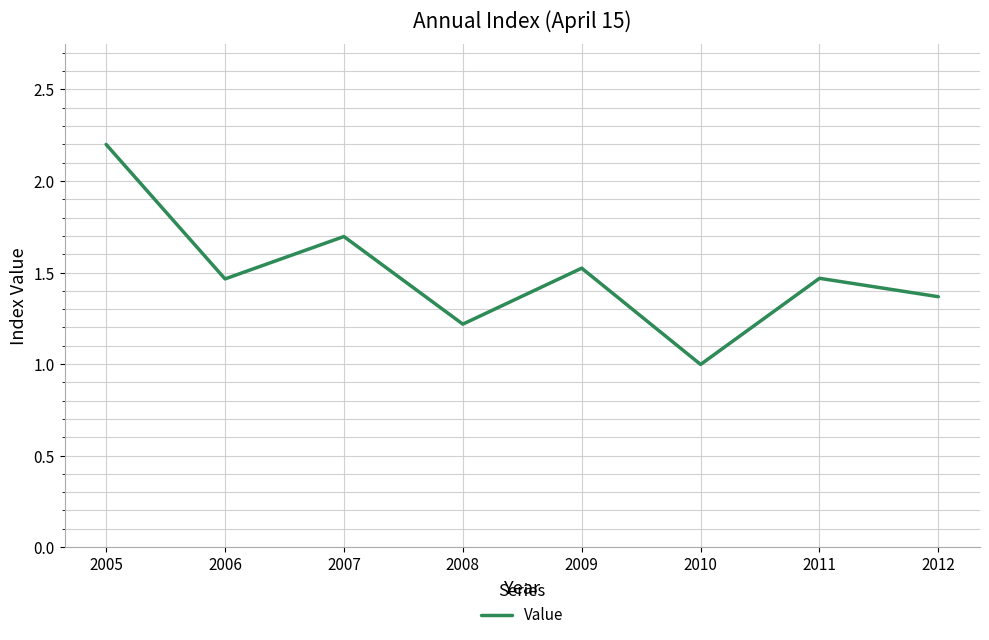

How many lines are shown in the chart?

1